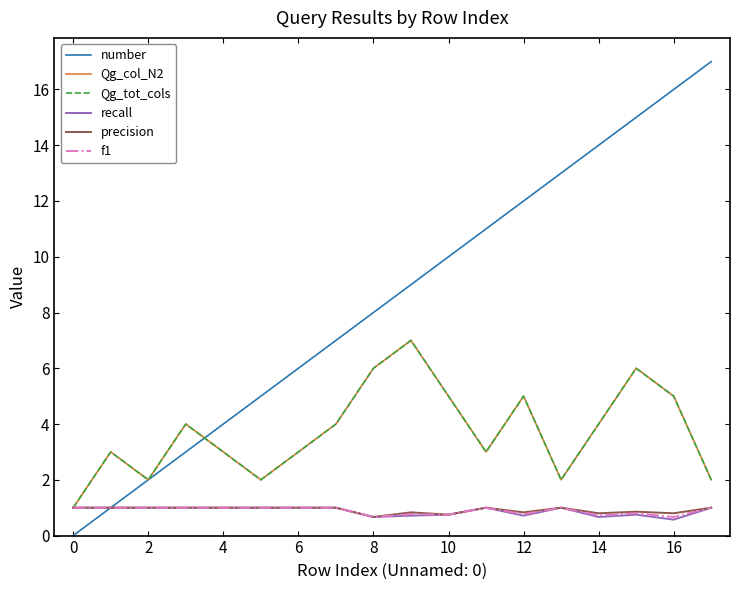

What is the sum of all f1 values?

16.1